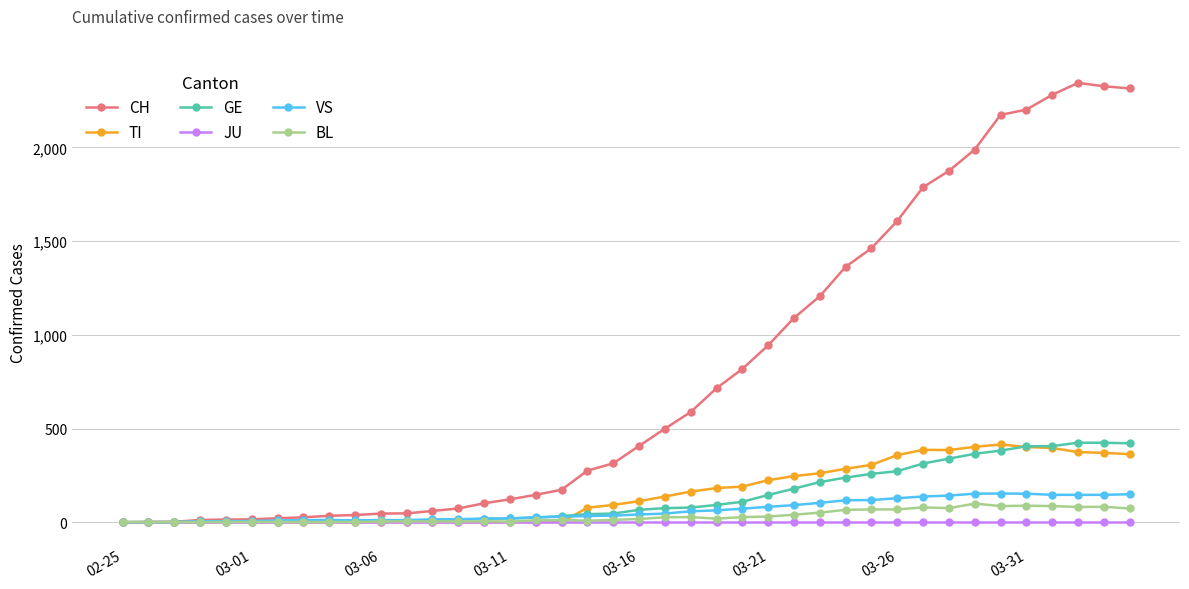

What is the sum of all VS values?

2516